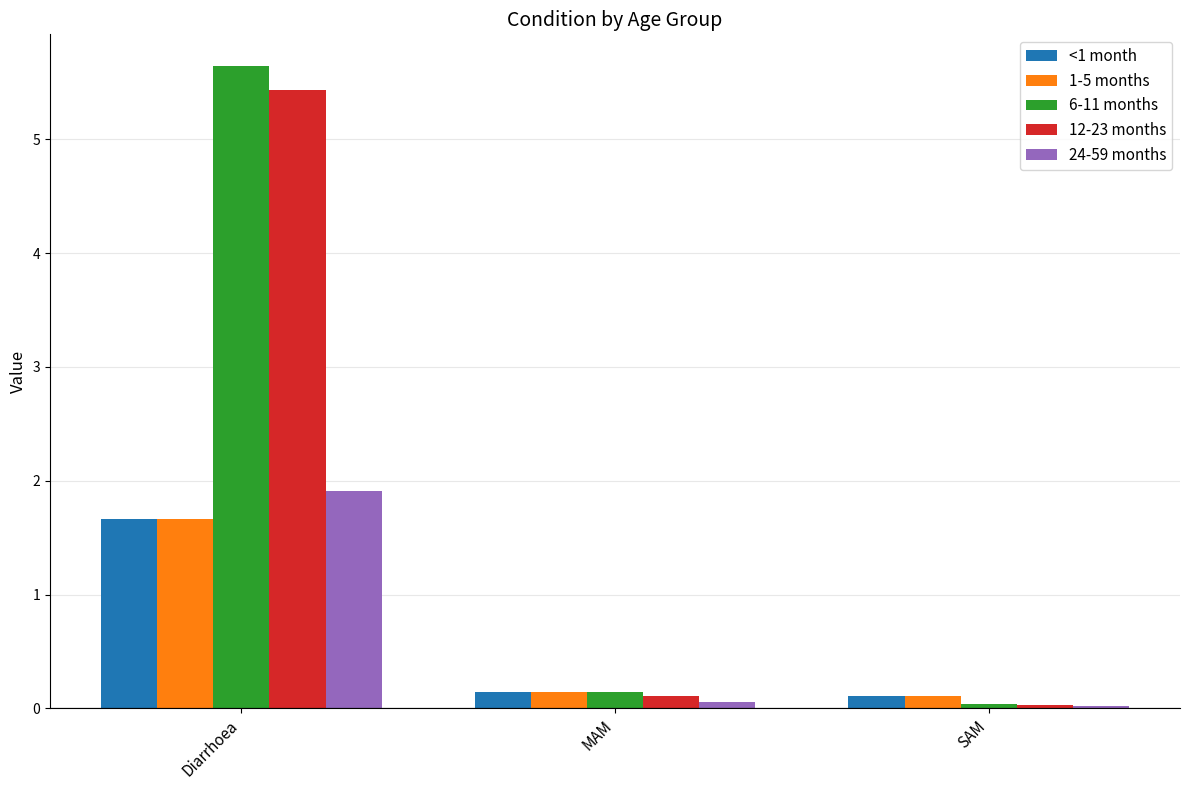

At how many categories does at least one series exceed 4?

1